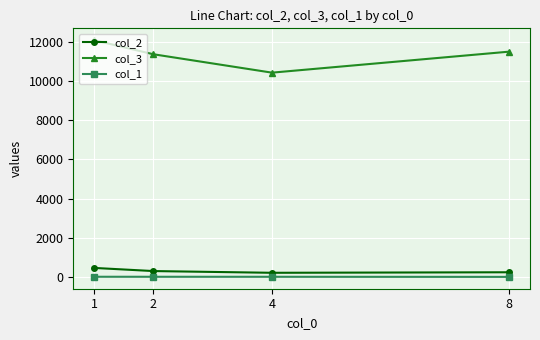

How many lines are shown in the chart?

3